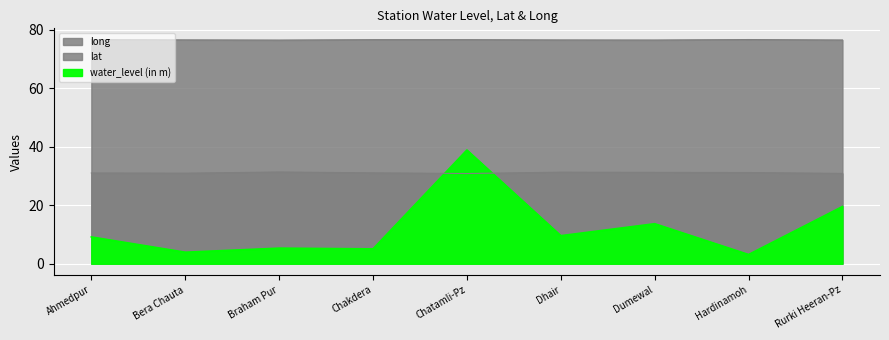

Is the value of long at Braham Pur greater than the value of lat at Braham Pur?

Yes